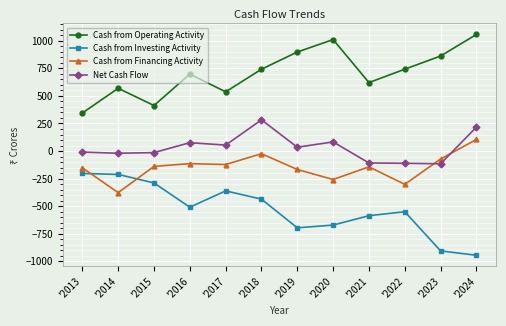

True or false: Cash from Operating Activity and Cash from Financing Activity intersect in this chart.

False